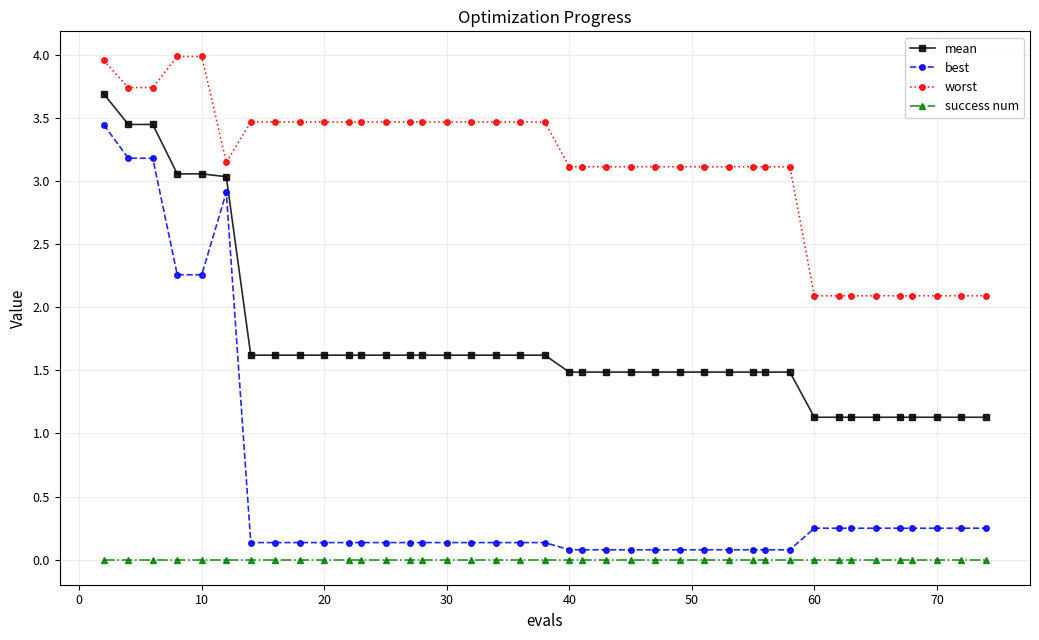

What is the average value of the best series?

0.6